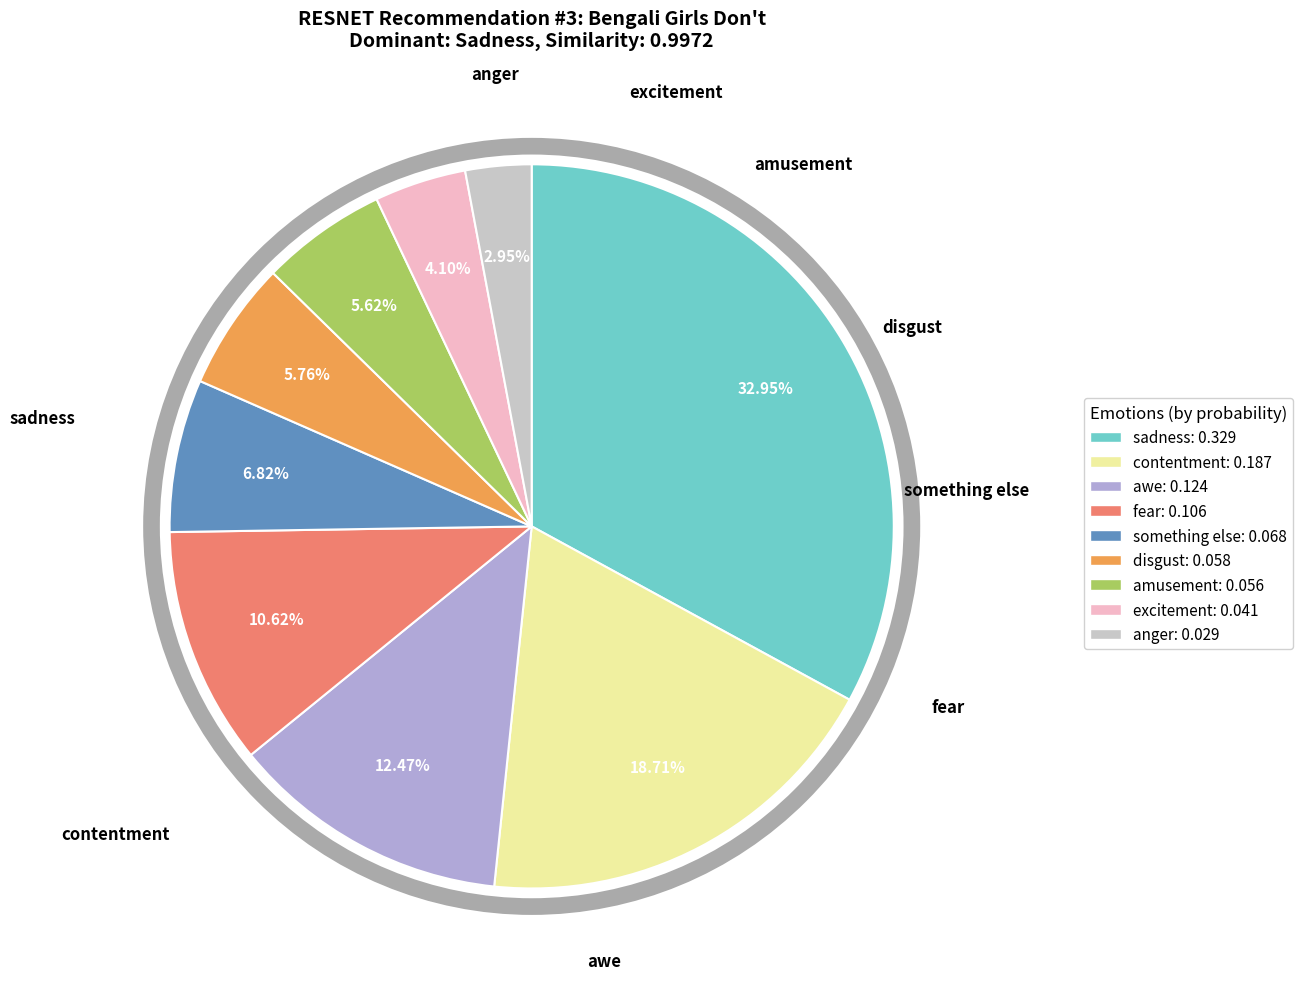

Does any single category account for the majority?

No